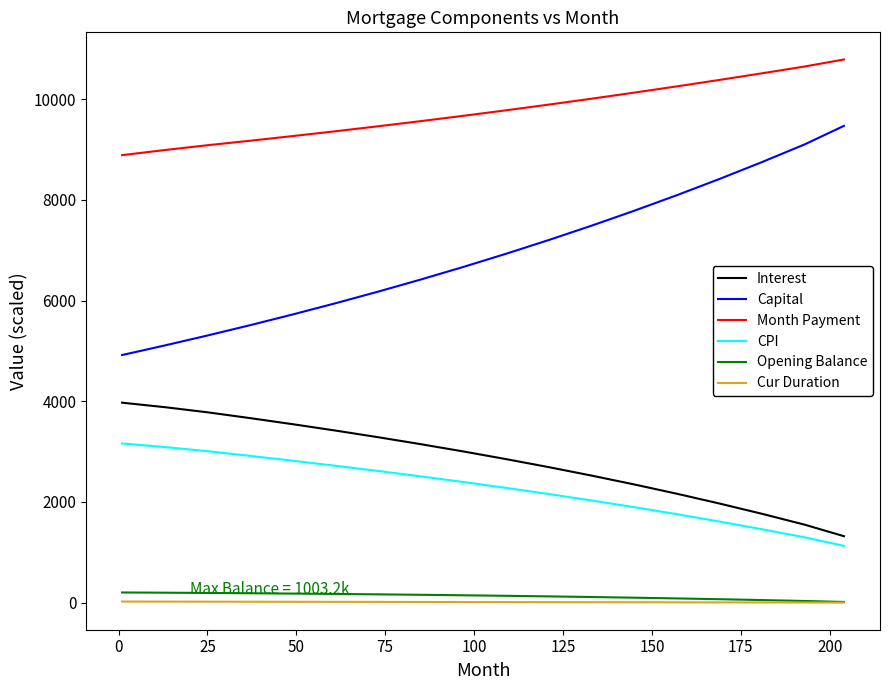

True or false: Opening Balance and CPI intersect in this chart.

False